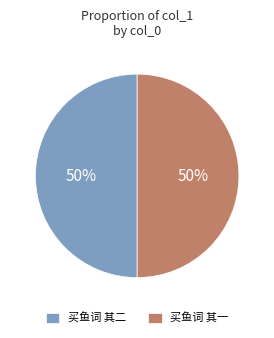

Do 买鱼词 其一 and 买鱼词 其二 together represent more than half of the pie?

Yes